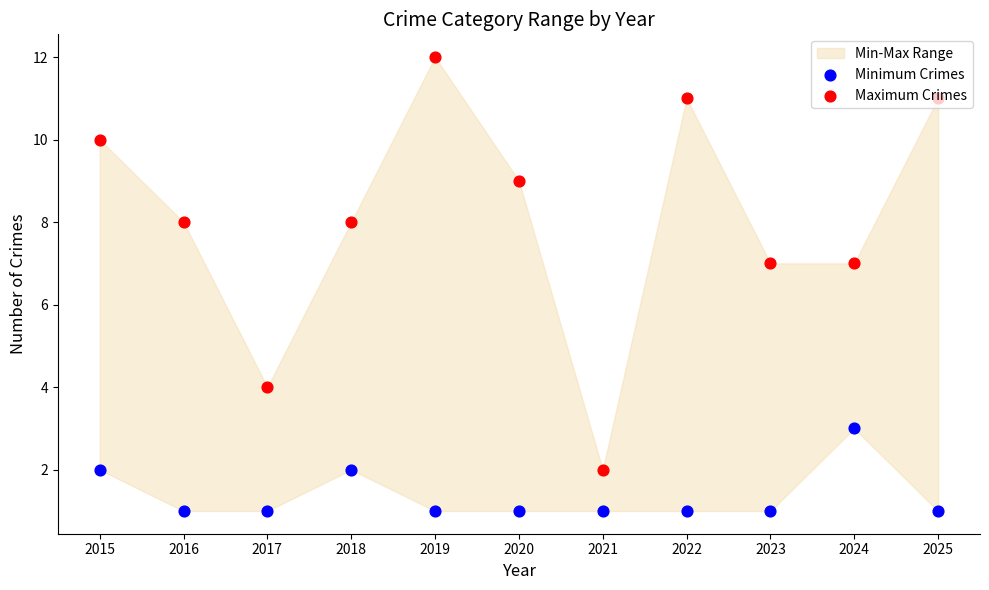

At which category is the sum across all series the highest?

2019